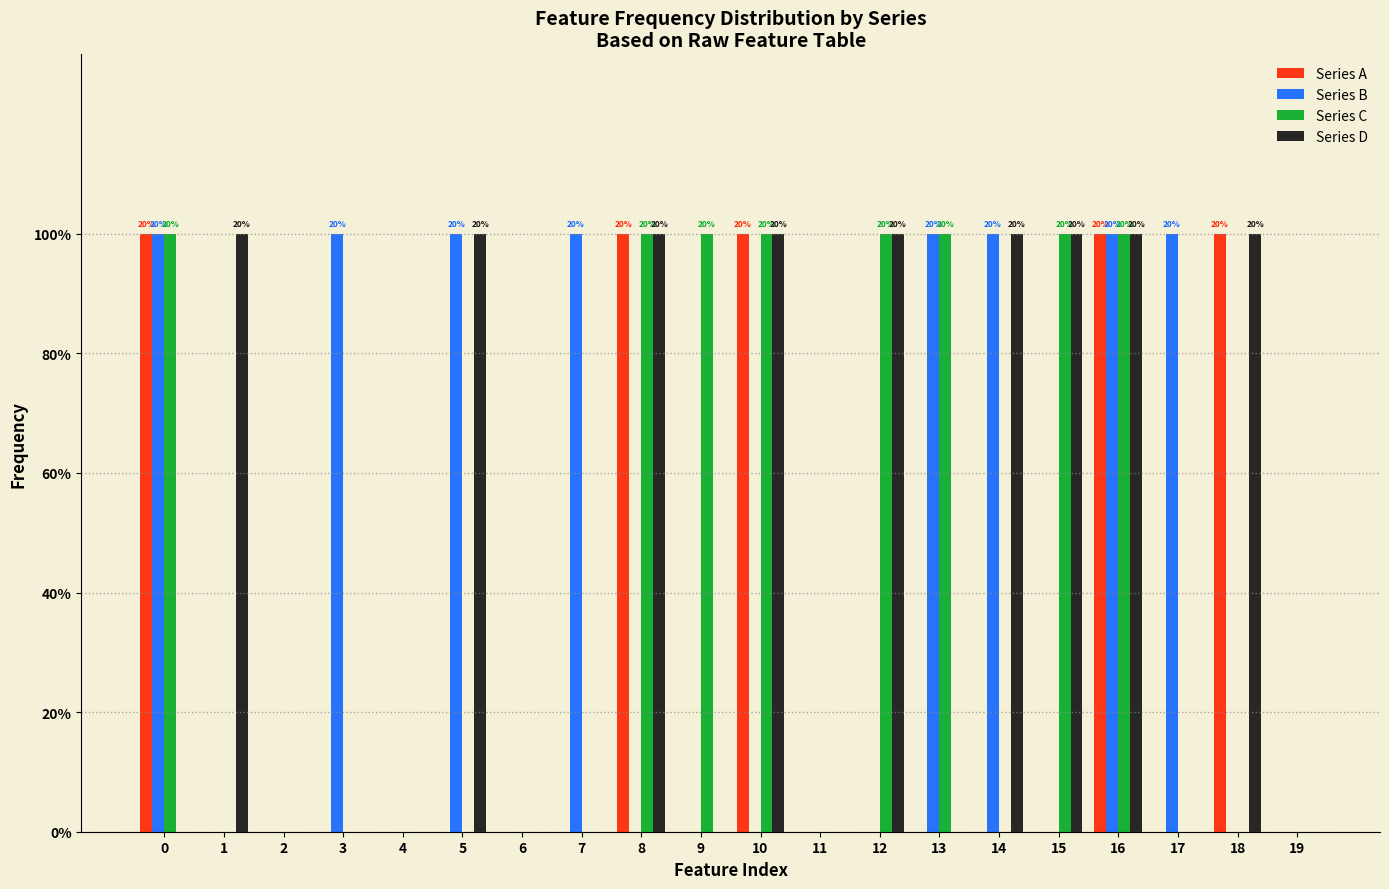

Between 15 and 6, which is larger?

15